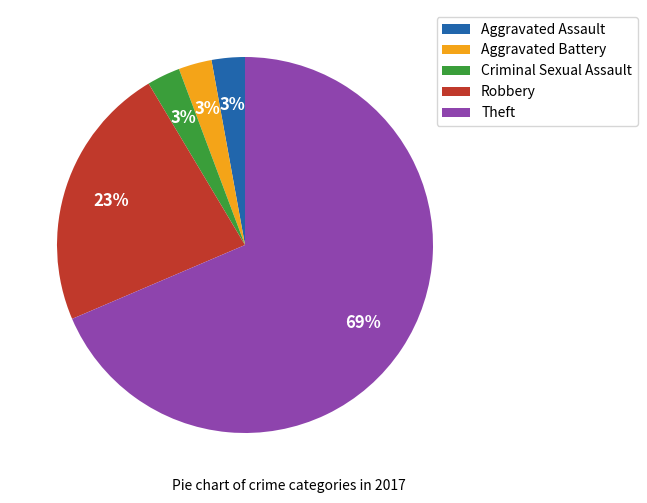

Which slice is the largest?

Theft